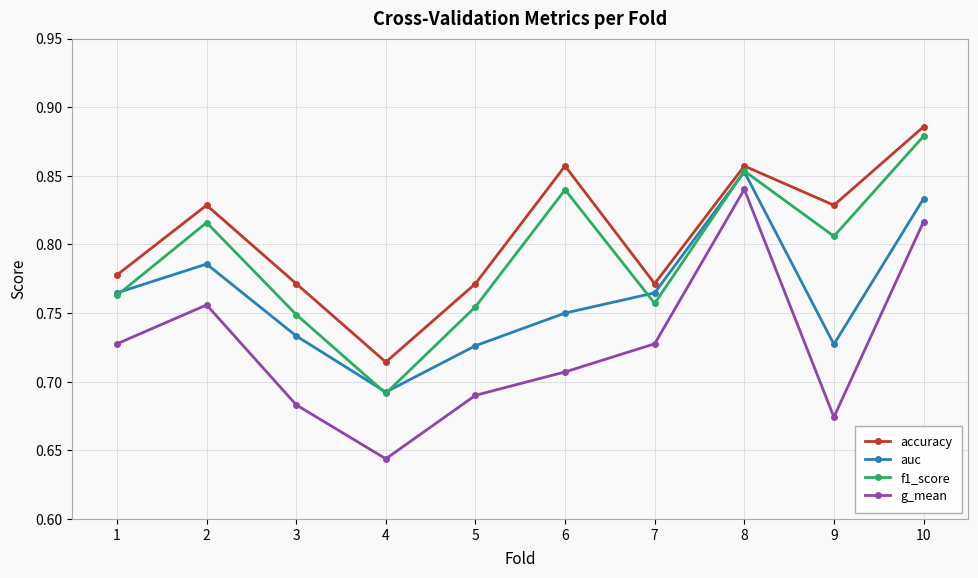

True or false: auc has a value of 1.0 at 7.

False